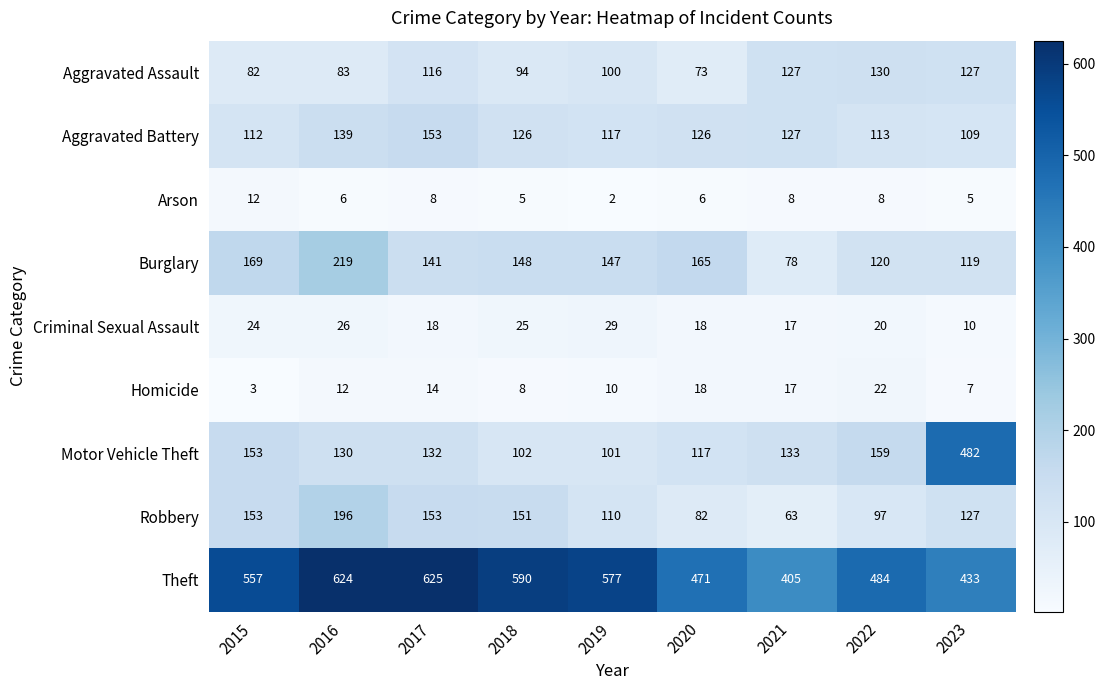

What is the difference between the maximum and minimum values in the Arson series?

10